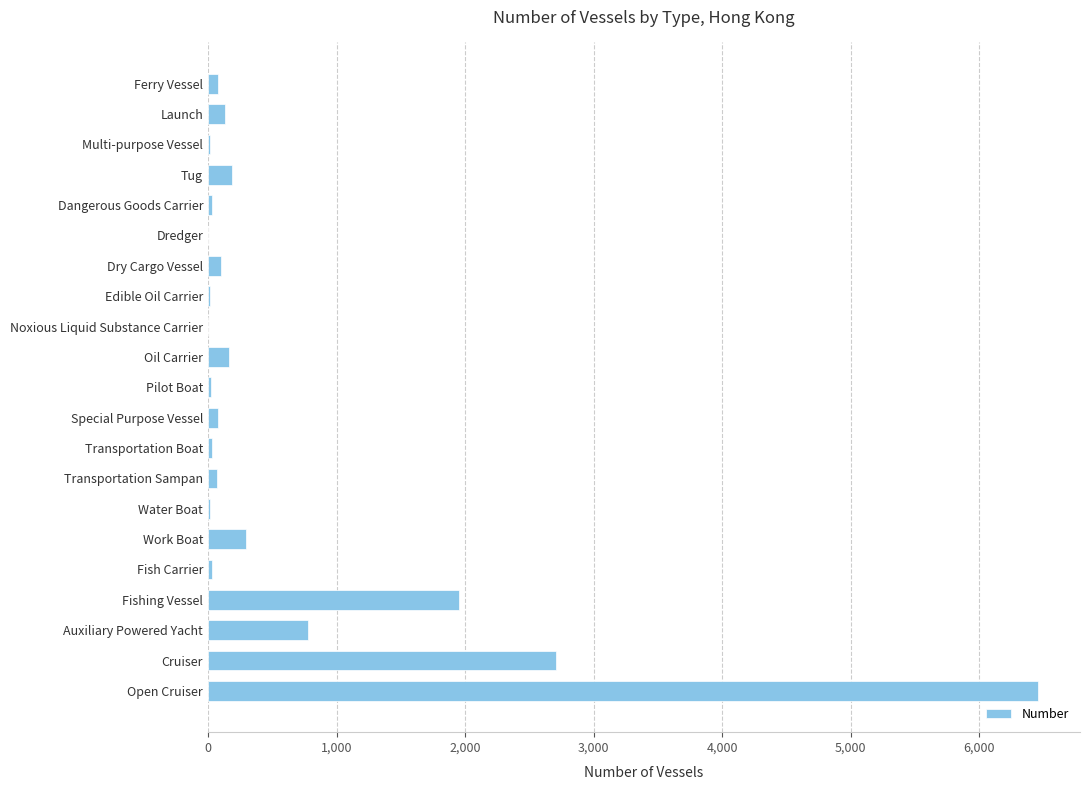

How many data points does each series have?

21